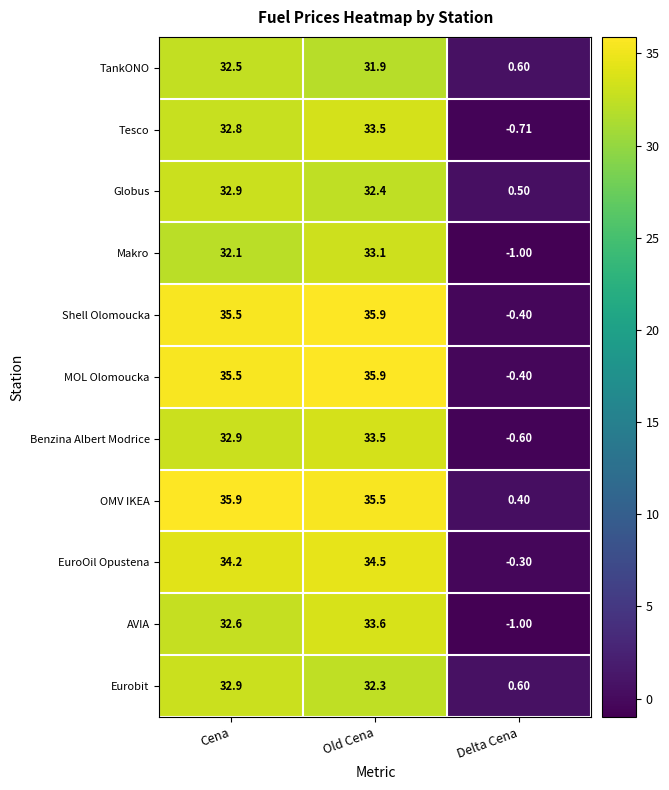

Which category has the lowest value in the TankONO series?

Delta Cena